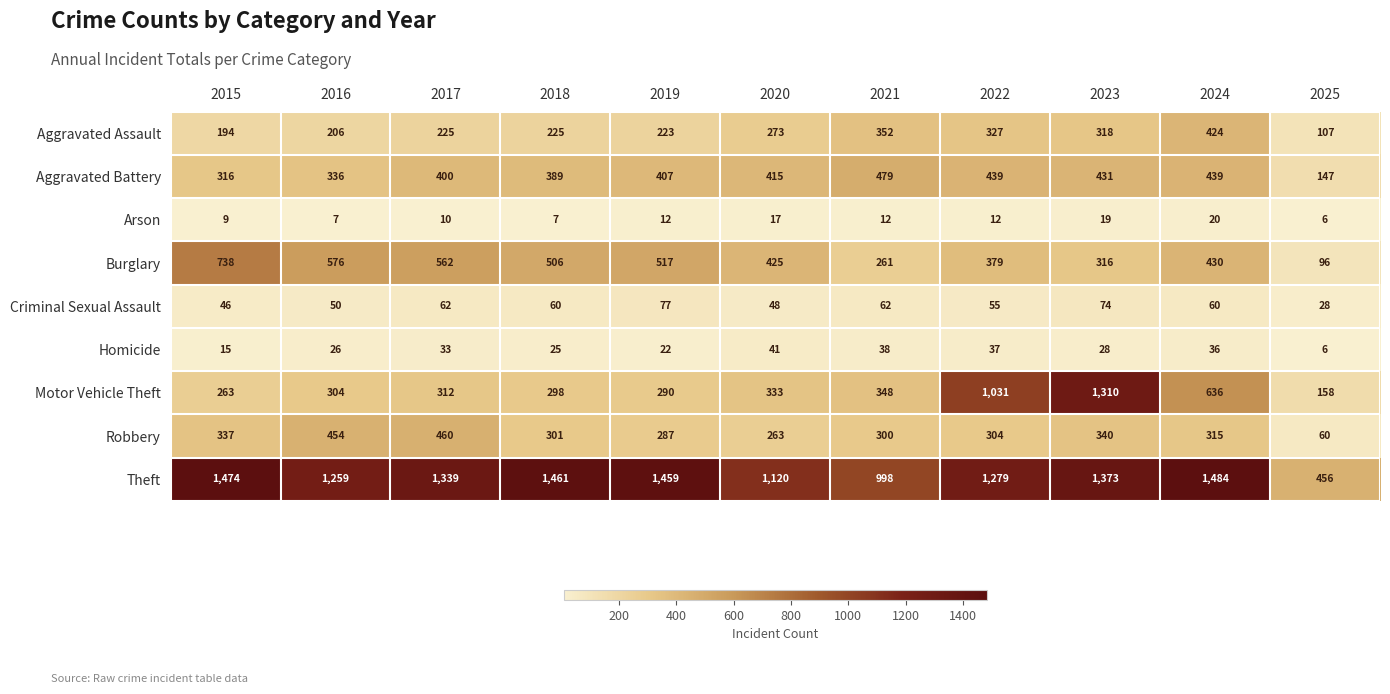

Read the Aggravated Assault value at 2019, to the nearest 50.

200